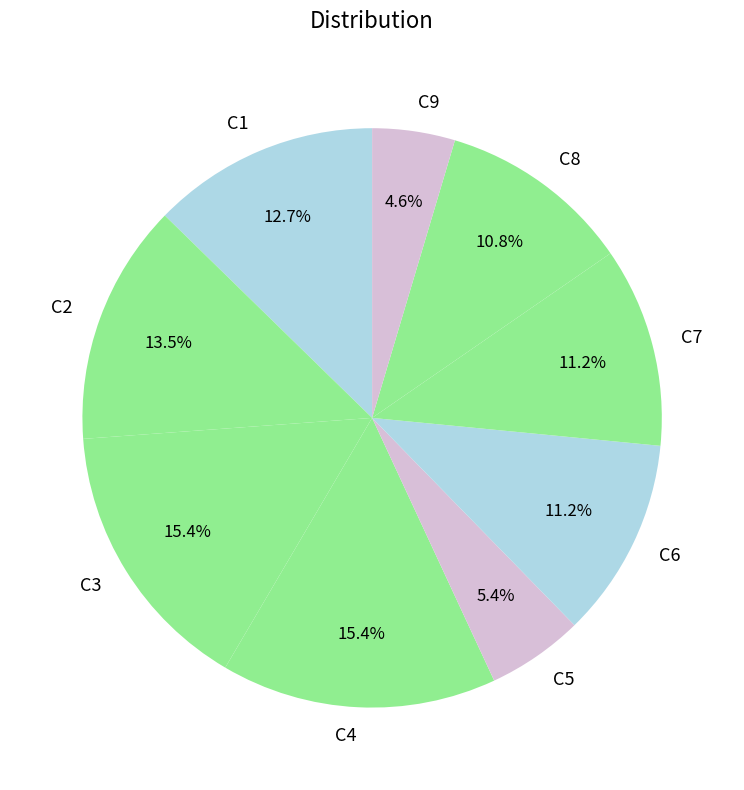

How many slices are in this pie chart?

9